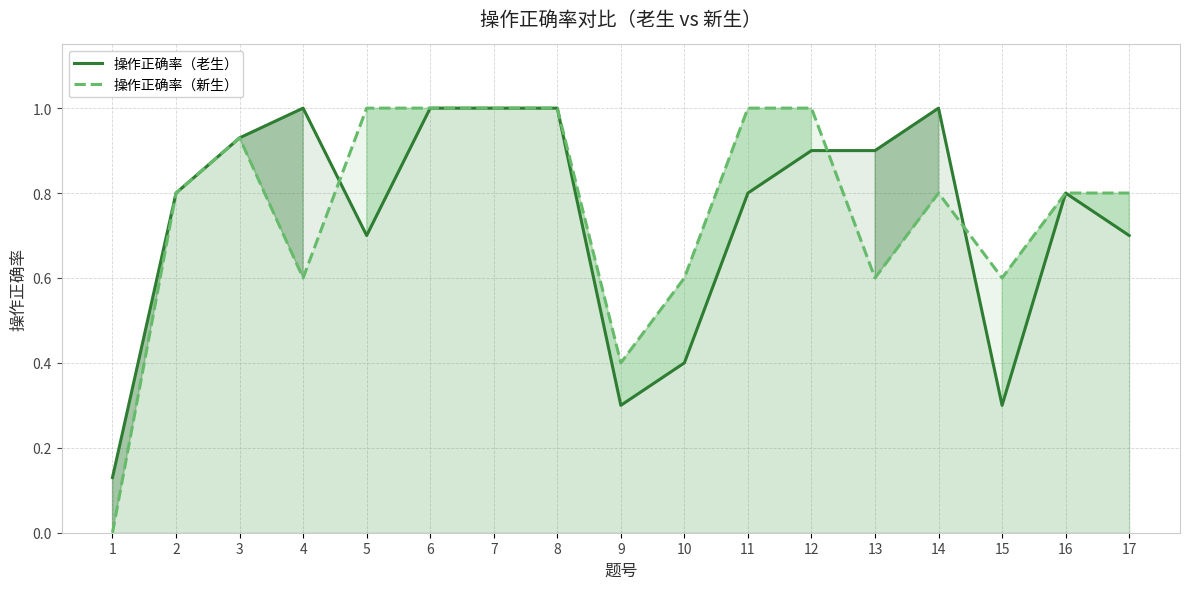

What is the maximum value shown in the chart?

1.0